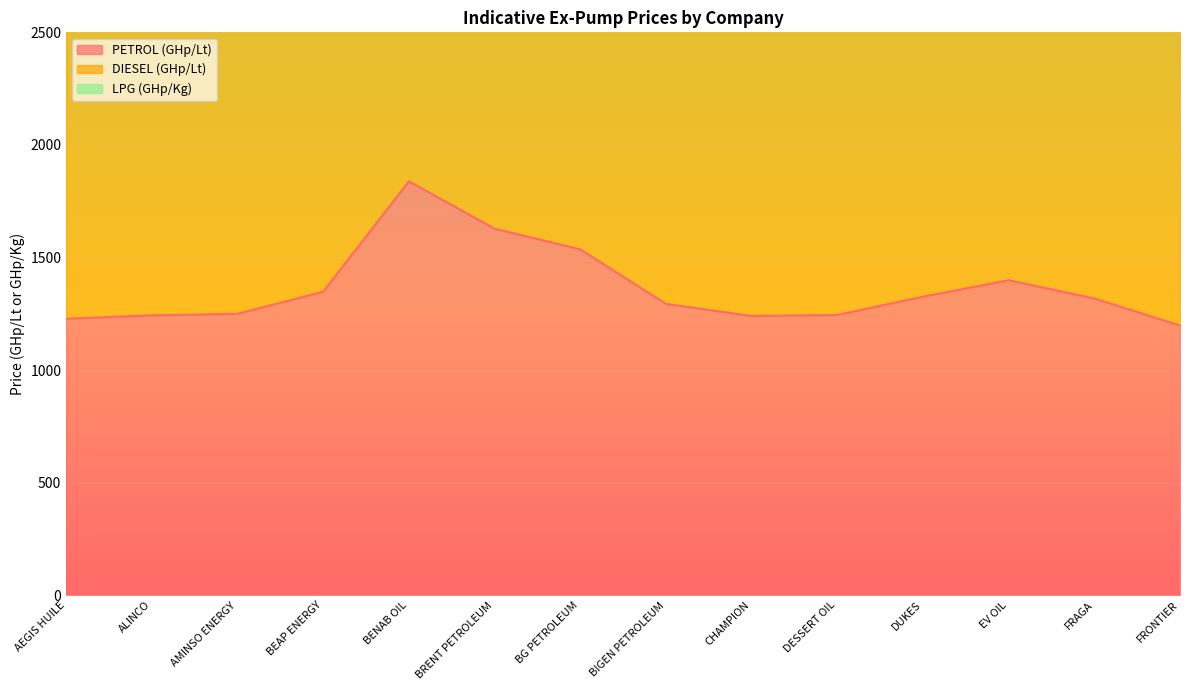

What is the value of the PETROL (GHp/Lt) point at the 10th from the left?

1245.0